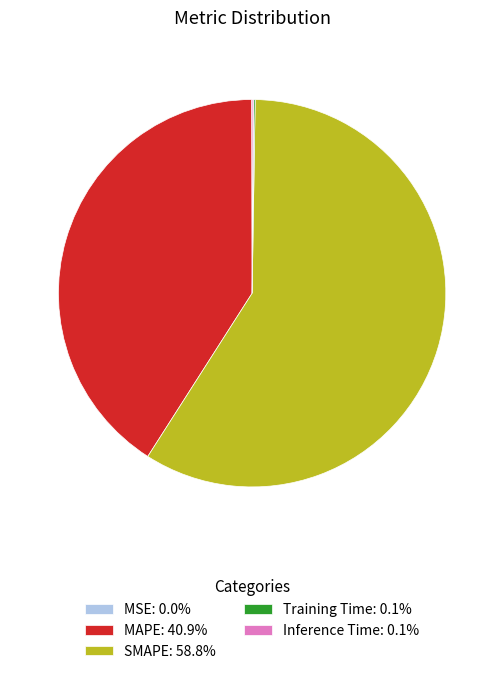

Is there a majority slice in this chart?

Yes